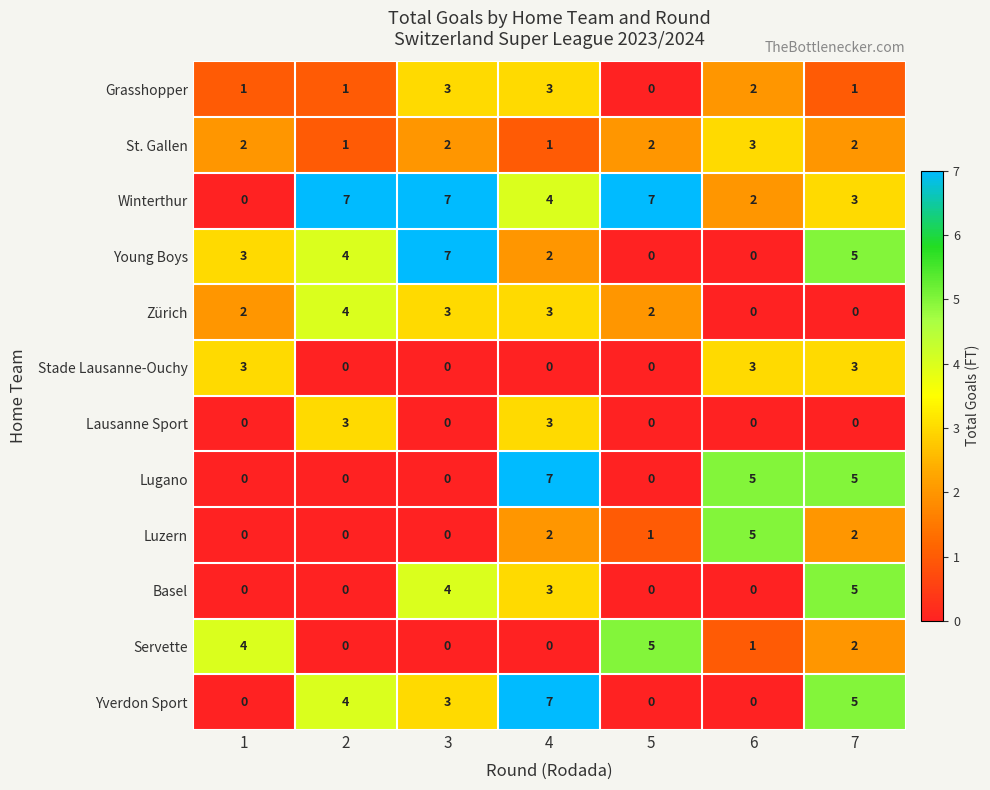

Is it true that Stade Lausanne-Ouchy equals 2 at 7?

False